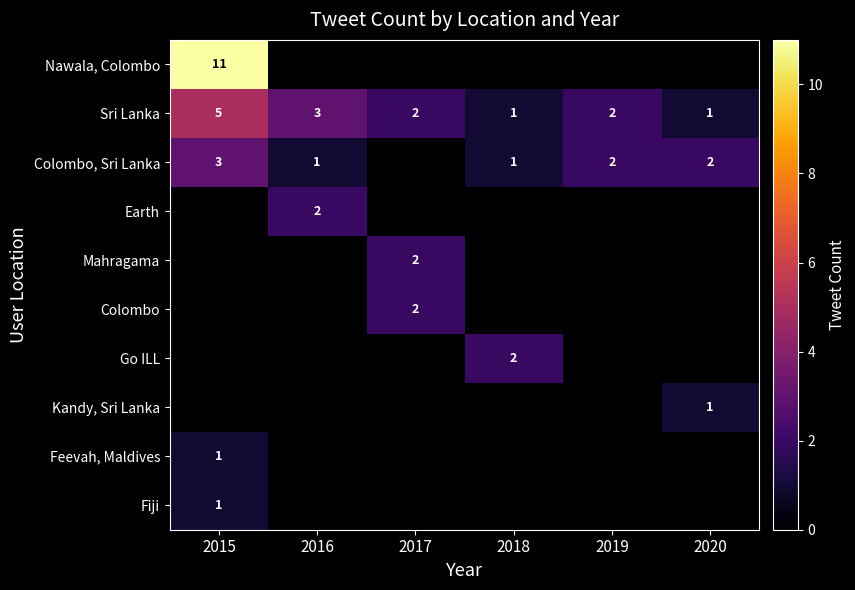

Is it true that Fiji equals 1 at 2015?

True